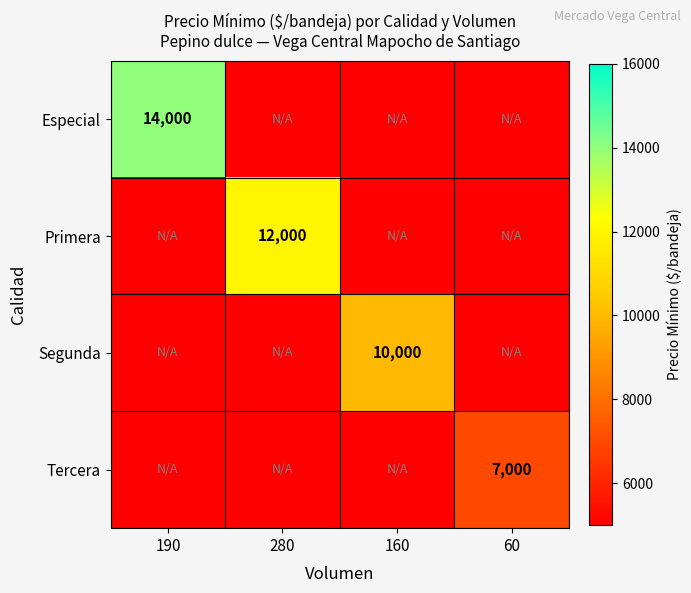

Is the value of Primera at 280 greater than the value of Tercera at 60?

Yes